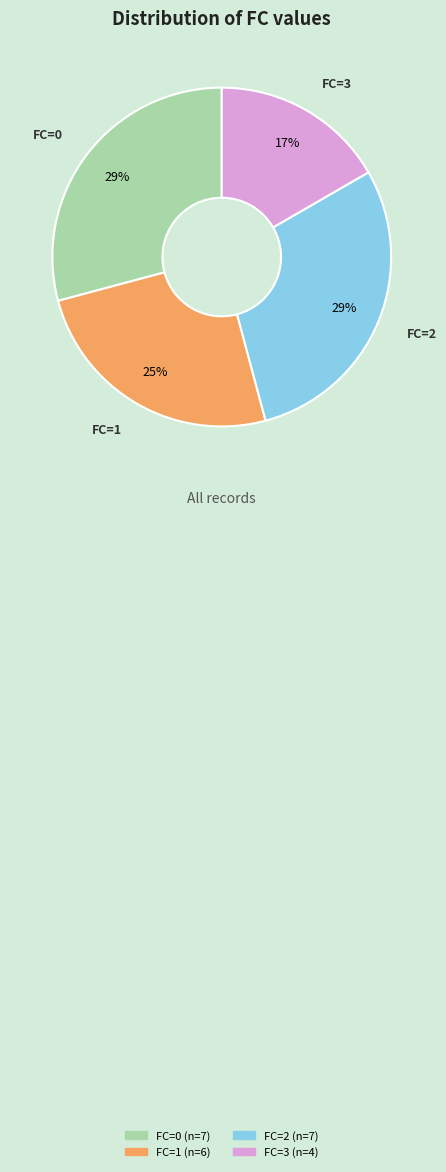

Does FC=1 represent more than half of the total?

No